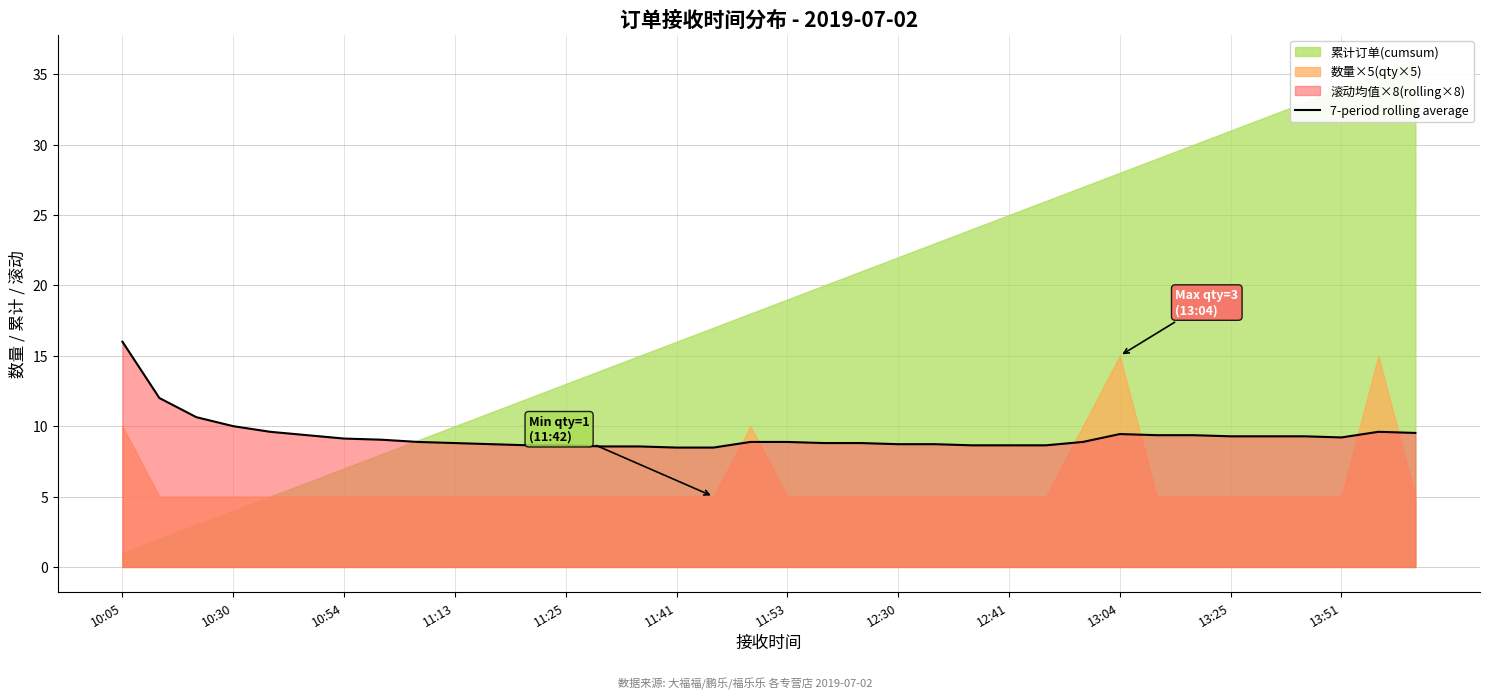

What is the difference between the second highest and minimum values?

3.5